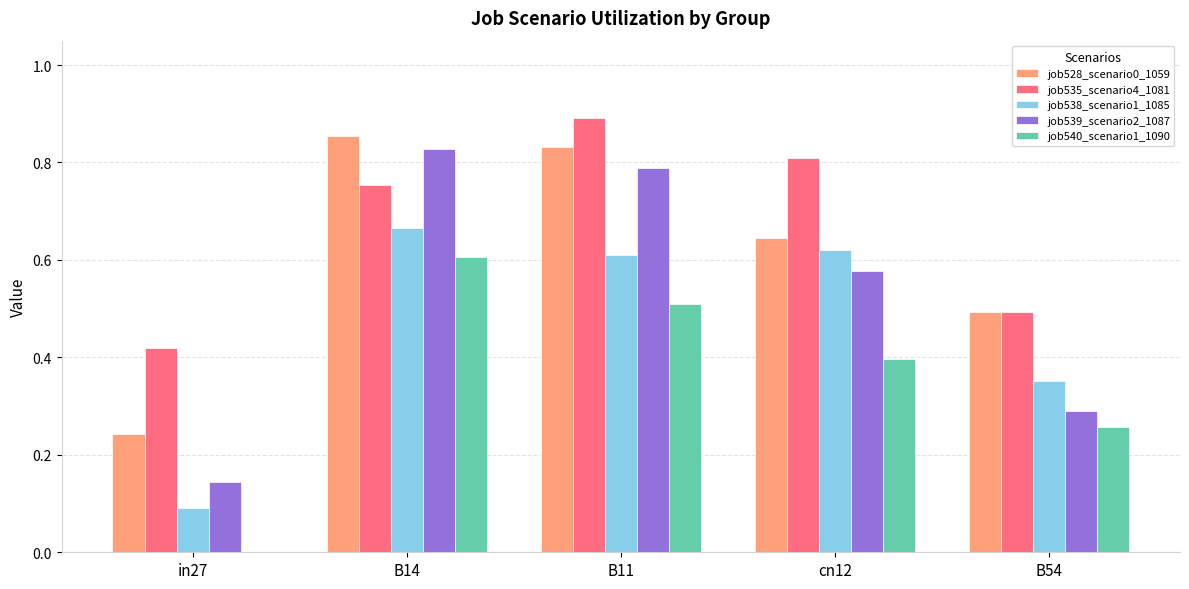

Which series has the largest total across all categories?

job535_scenario4_1081